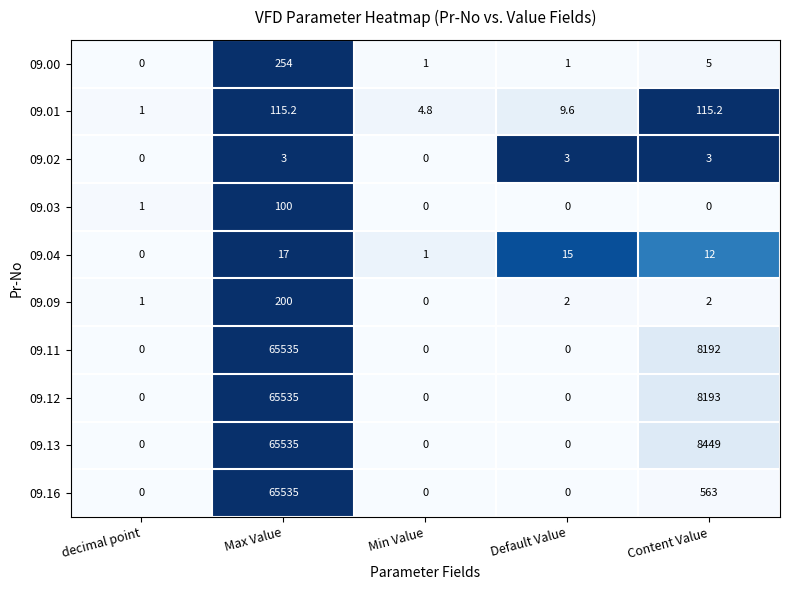

At which category is the sum across all series the highest?

Max Value